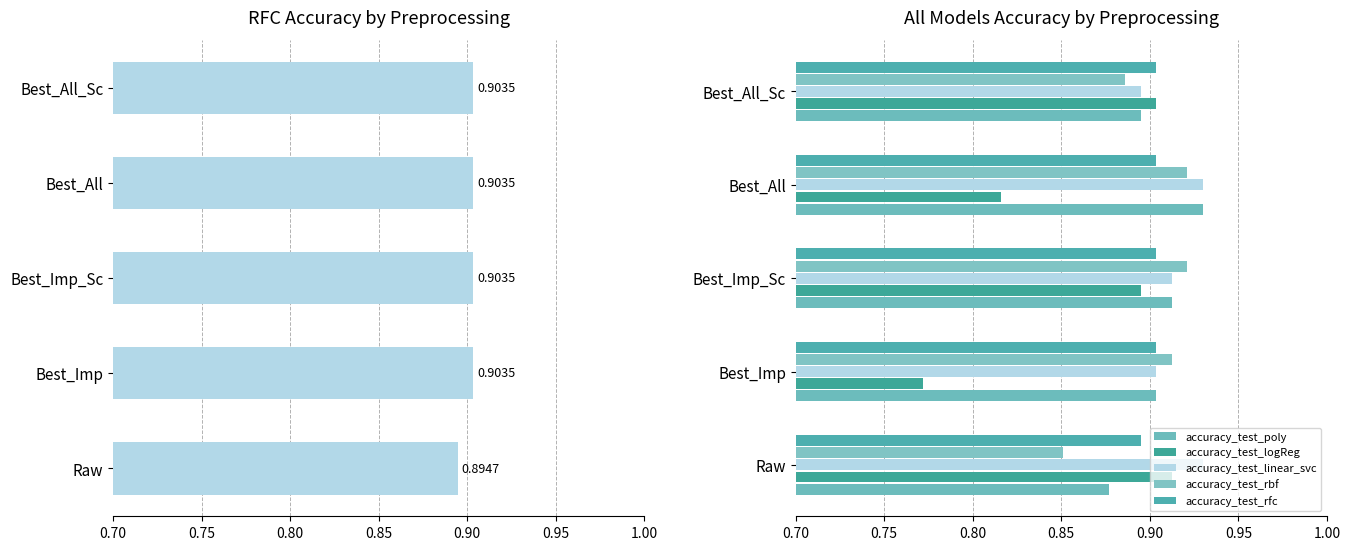

Is the value of accuracy_test_rbf at Best_All_Sc greater than the value of accuracy_test_logReg at Best_All?

Yes